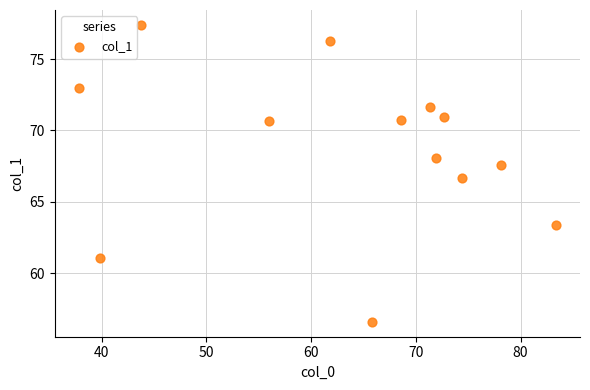

What is the range of X values (max minus min)?

45.6